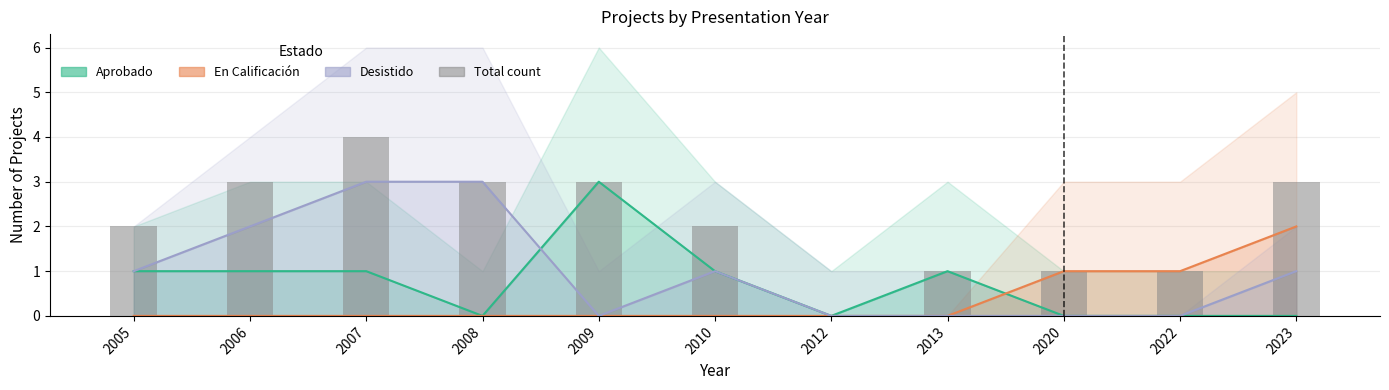

What is the difference between the highest and lowest values at 2008?

3